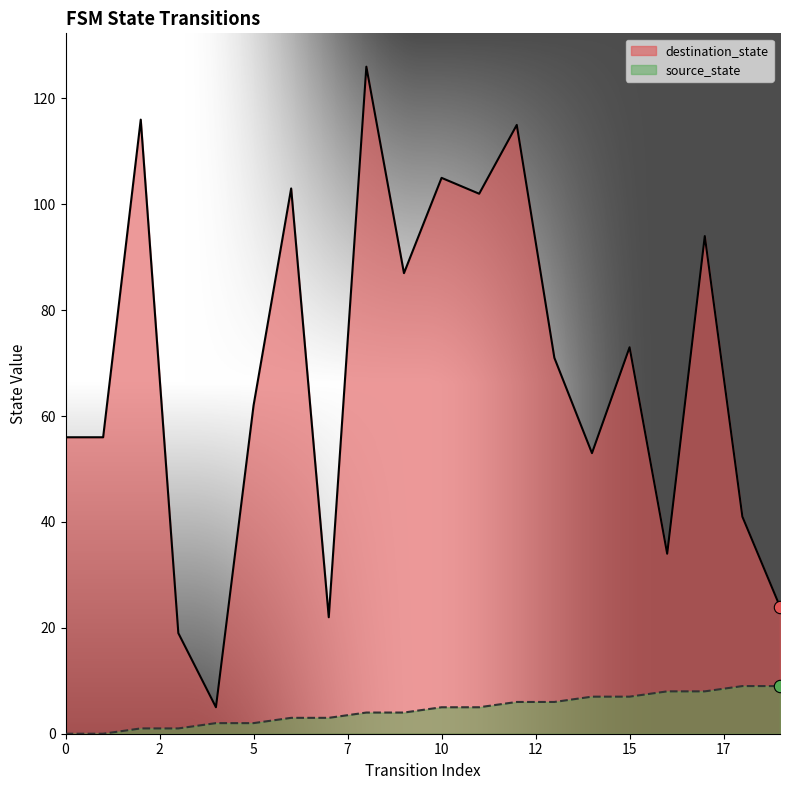

Which series has the largest total across all categories?

destination_state